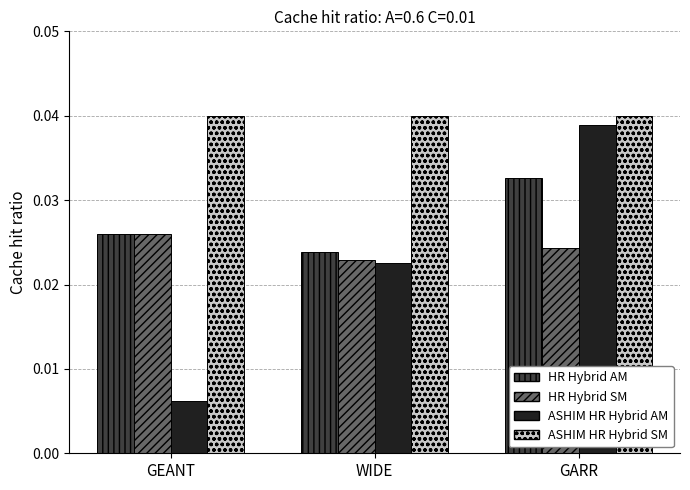

Rank the series by their maximum value, from highest to lowest.

ASHIM HR Hybrid SM, ASHIM HR Hybrid AM, HR Hybrid AM, HR Hybrid SM